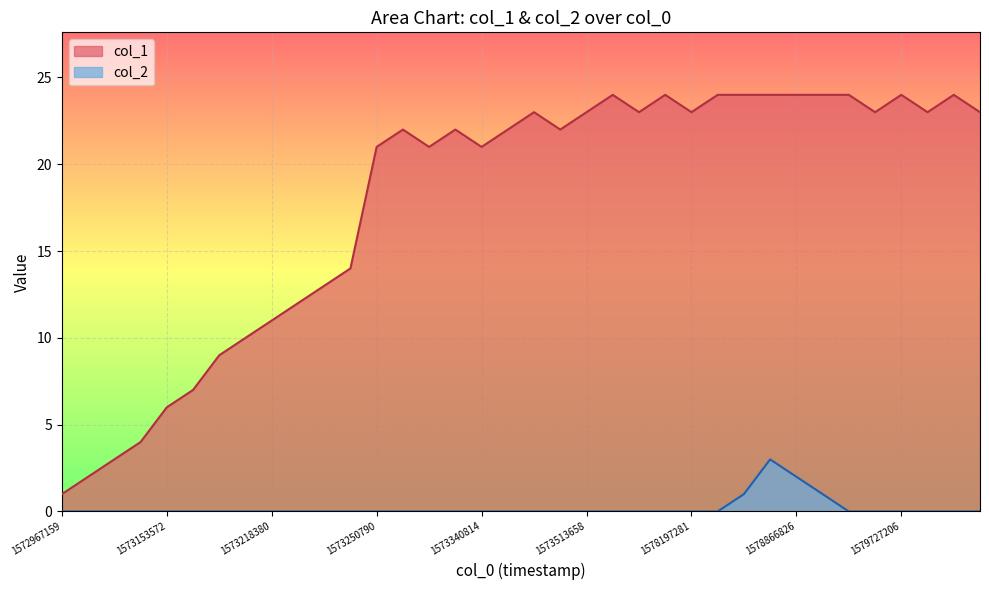

True or false: col_1 and col_2 cross at least once.

False